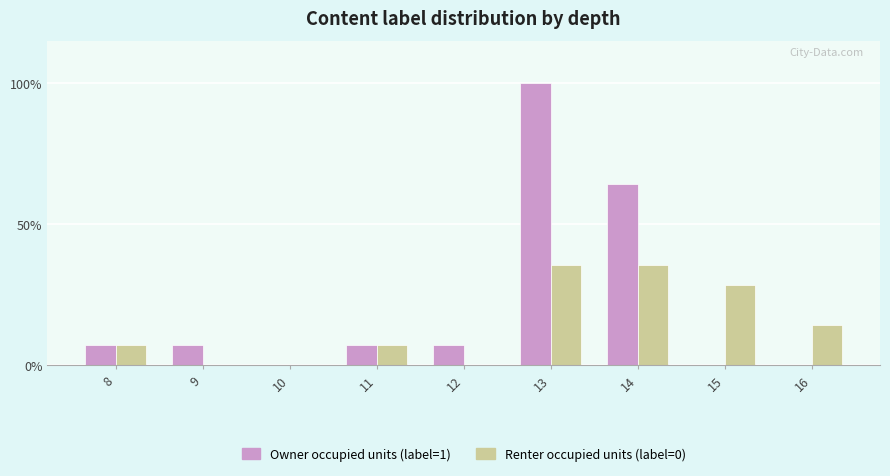

Read the Renter occupied units (label=0) value at 13.

35.7